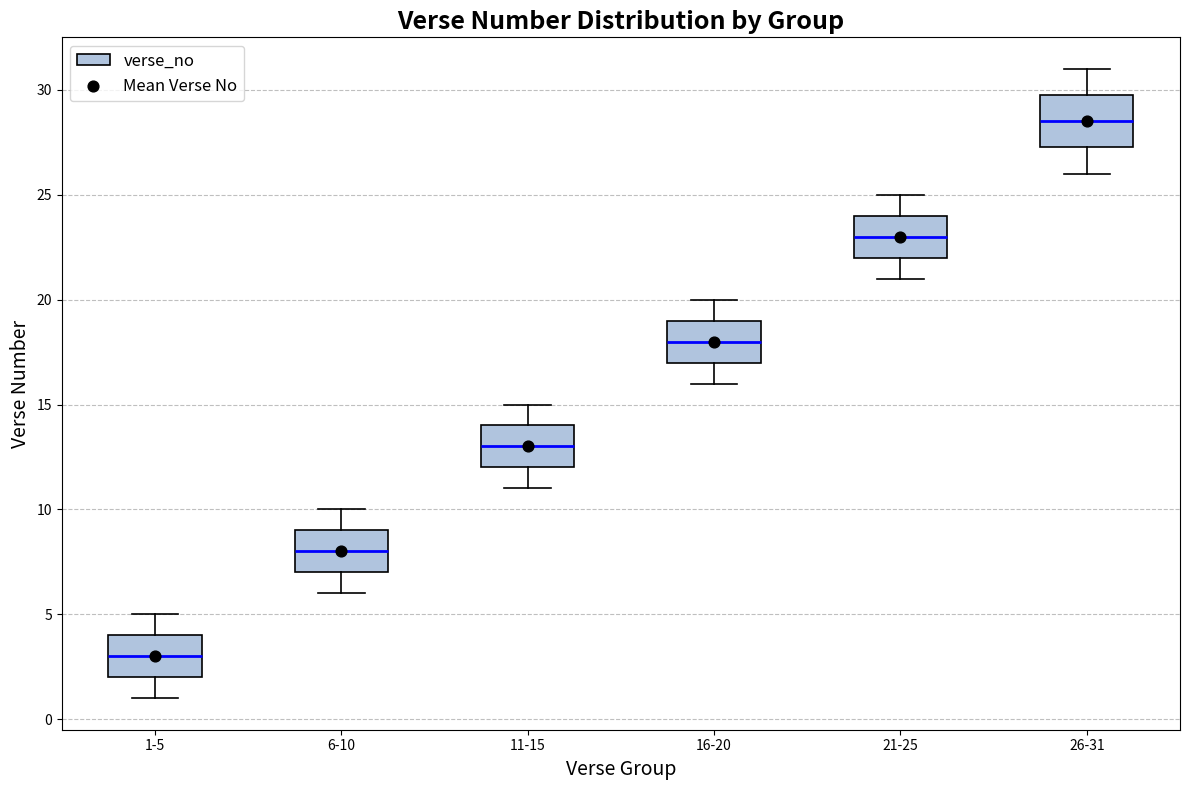

Where does the median line of the box for 21-25 sit on the y-axis? The values are not printed on the chart, so give them approximately, as read against the axis.

23.0